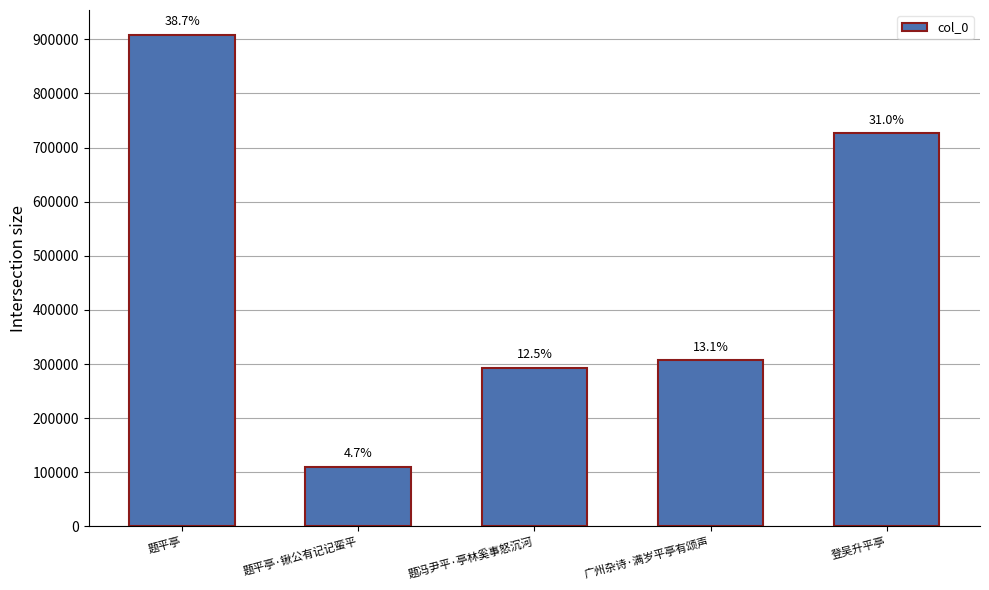

How many bars are there in total?

5